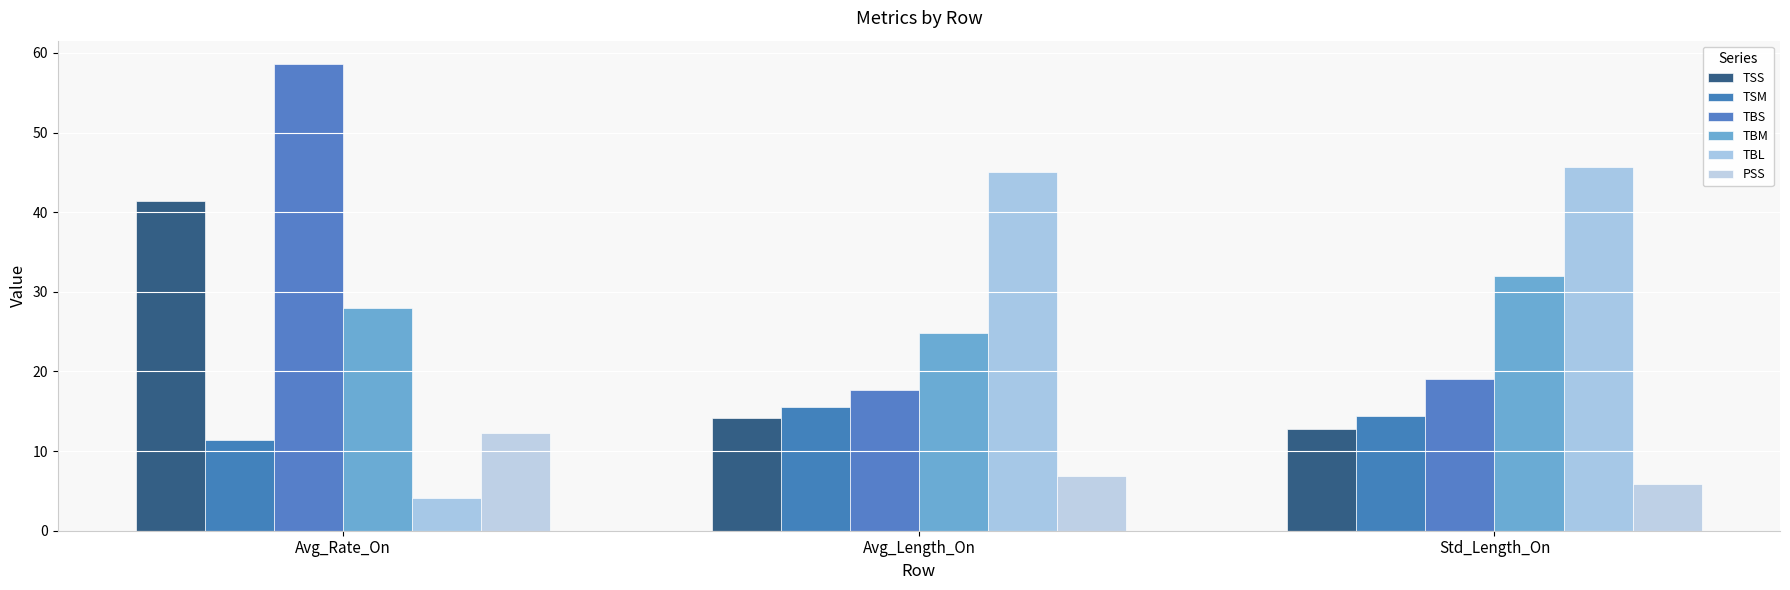

What is the sum of all TBL values?

94.7